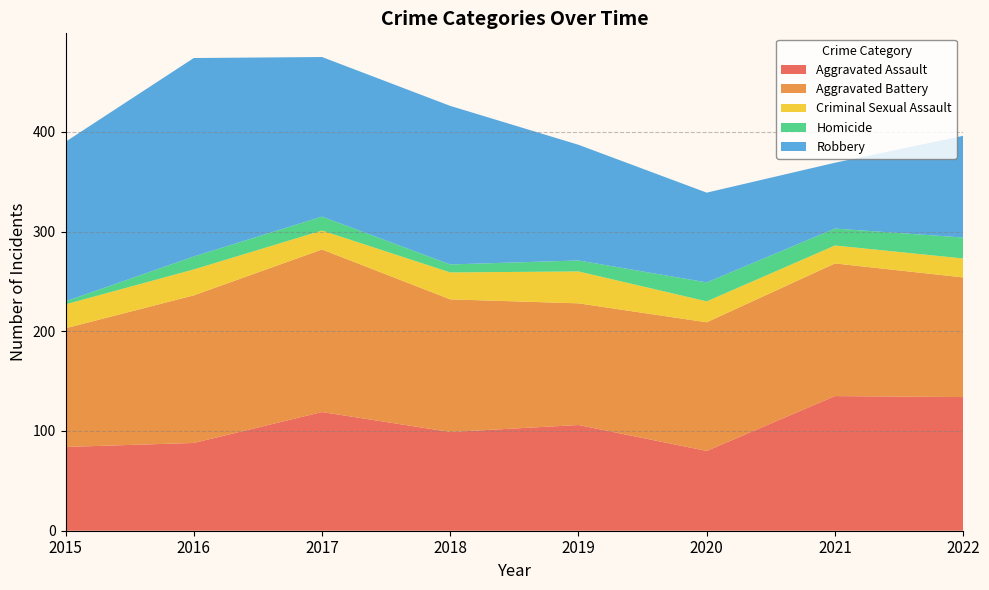

Reading right to left, list all the values displayed in this chart.

Aggravated Assault: 134	135	80	106	99	119	88	84
Aggravated Battery: 120	133	129	122	133	163	148	119
Criminal Sexual Assault: 19	18	21	32	27	19	26	24
Homicide: 21	17	19	11	8	14	13	3
Robbery: 102	66	90	116	159	160	199	160